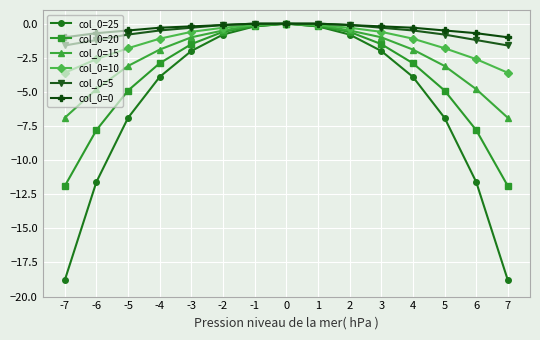

What is the value of the col_0=15 point at the 7th from the left?

-0.1